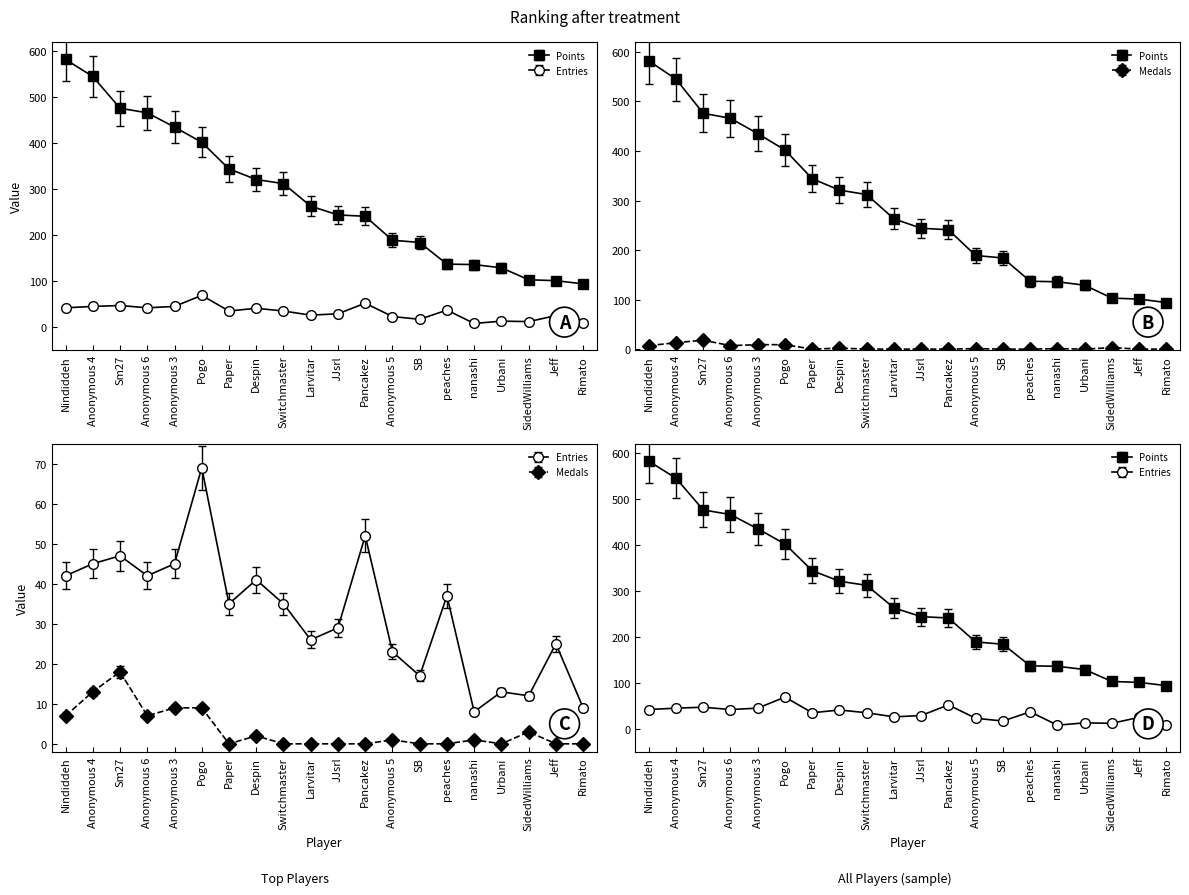

What is the label of the 9th point from the left?

Switchmaster